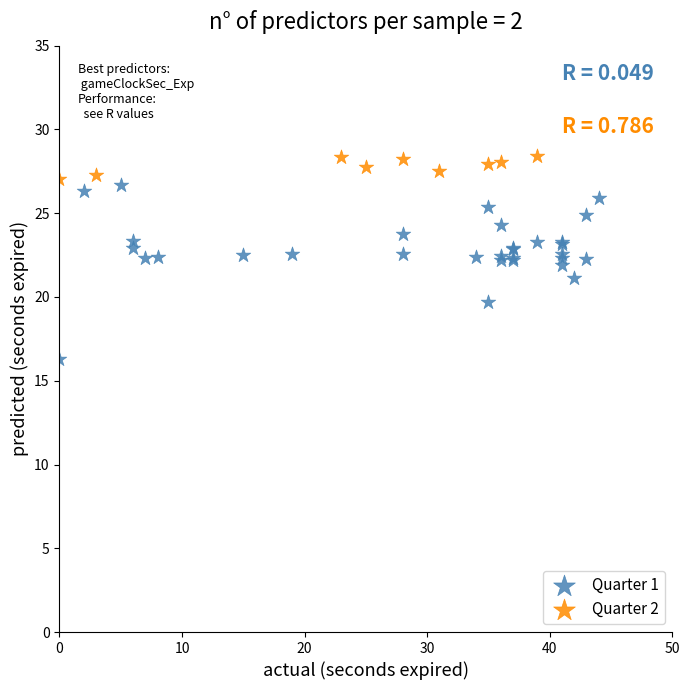

Which series contains the lowest Y value?

Quarter 1